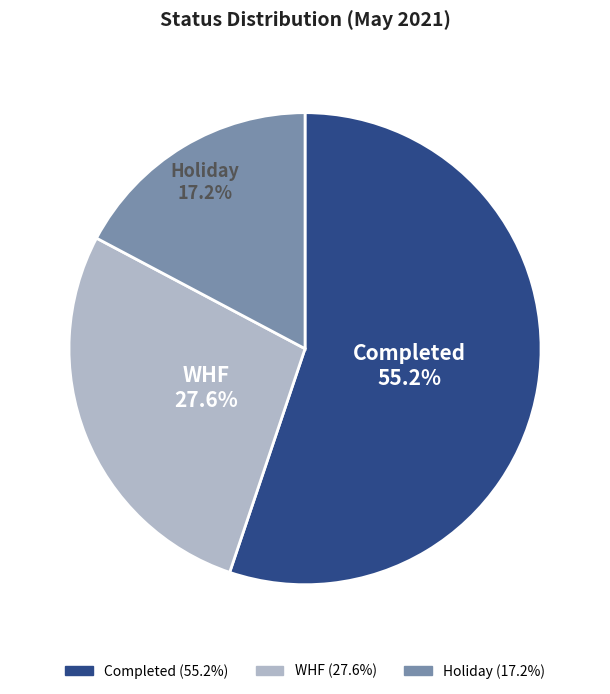

Which category has the biggest portion of the pie?

Completed